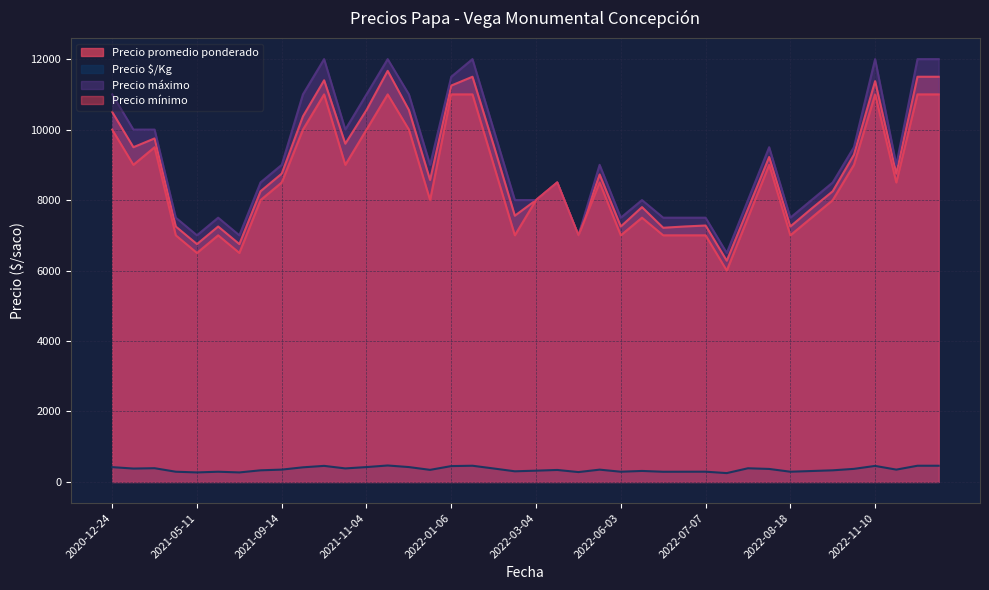

Is it true that Precio máximo equals 11687 at 2021-05-25?

False